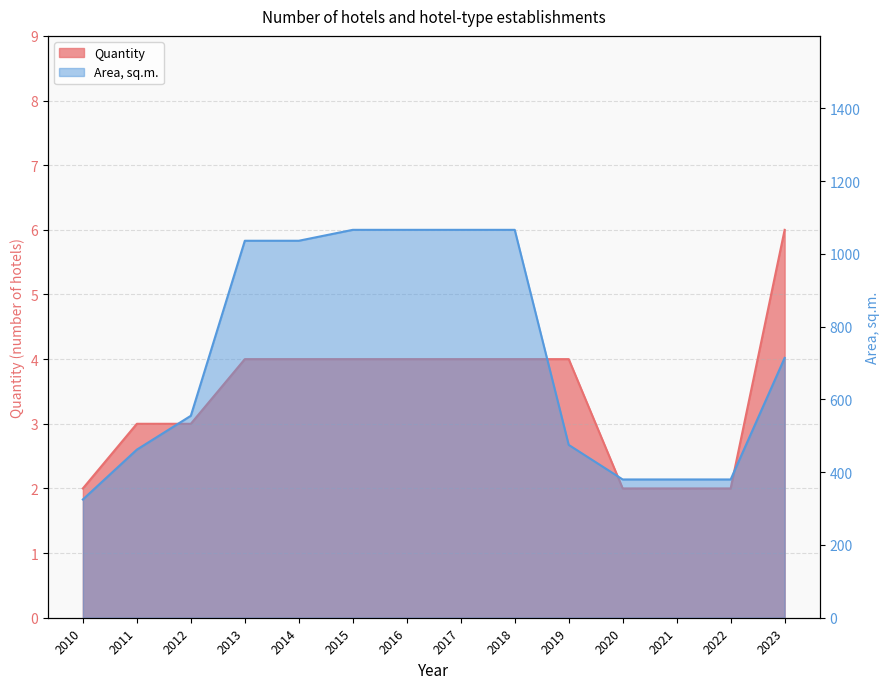

How many data points in Quantity are less than 4?

6